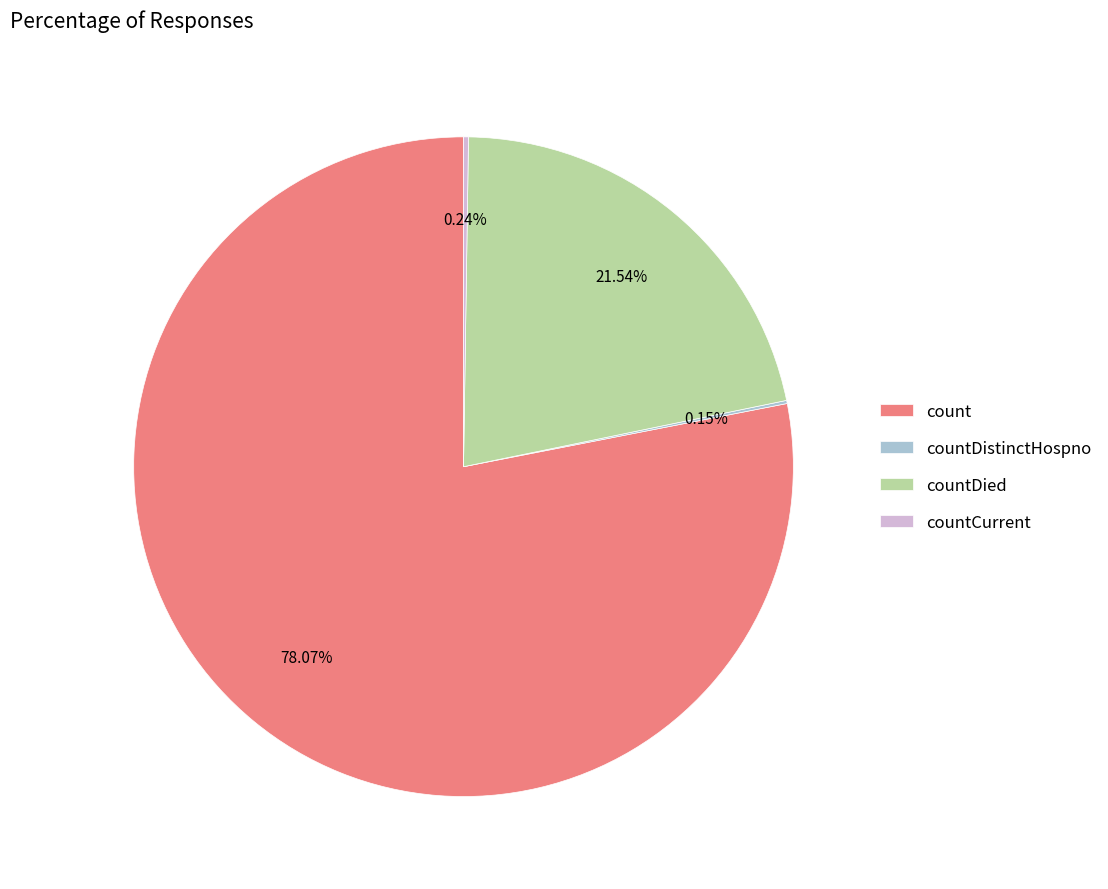

Approximately how many times larger is the value at count compared to countDied?

3.6